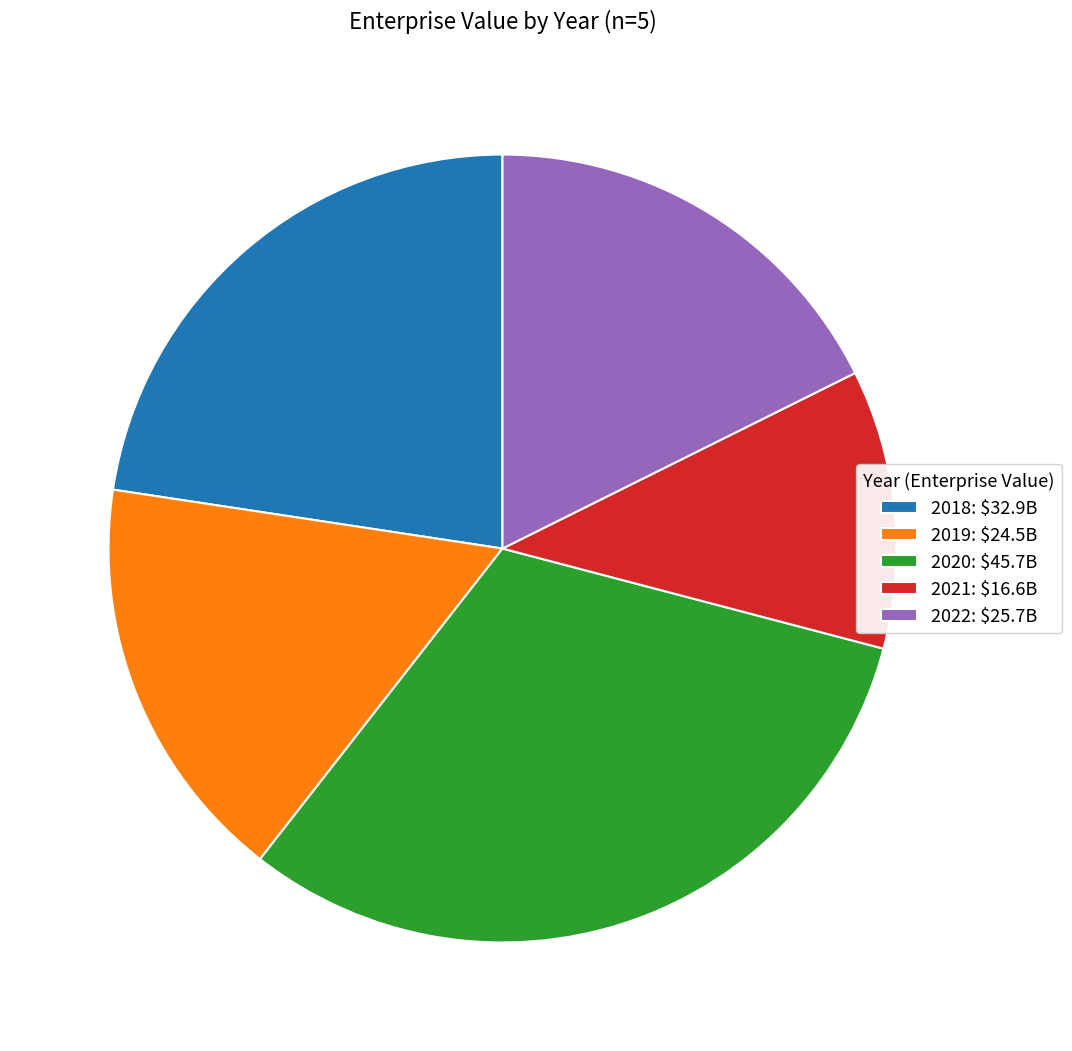

Which category has the biggest portion of the pie?

2020